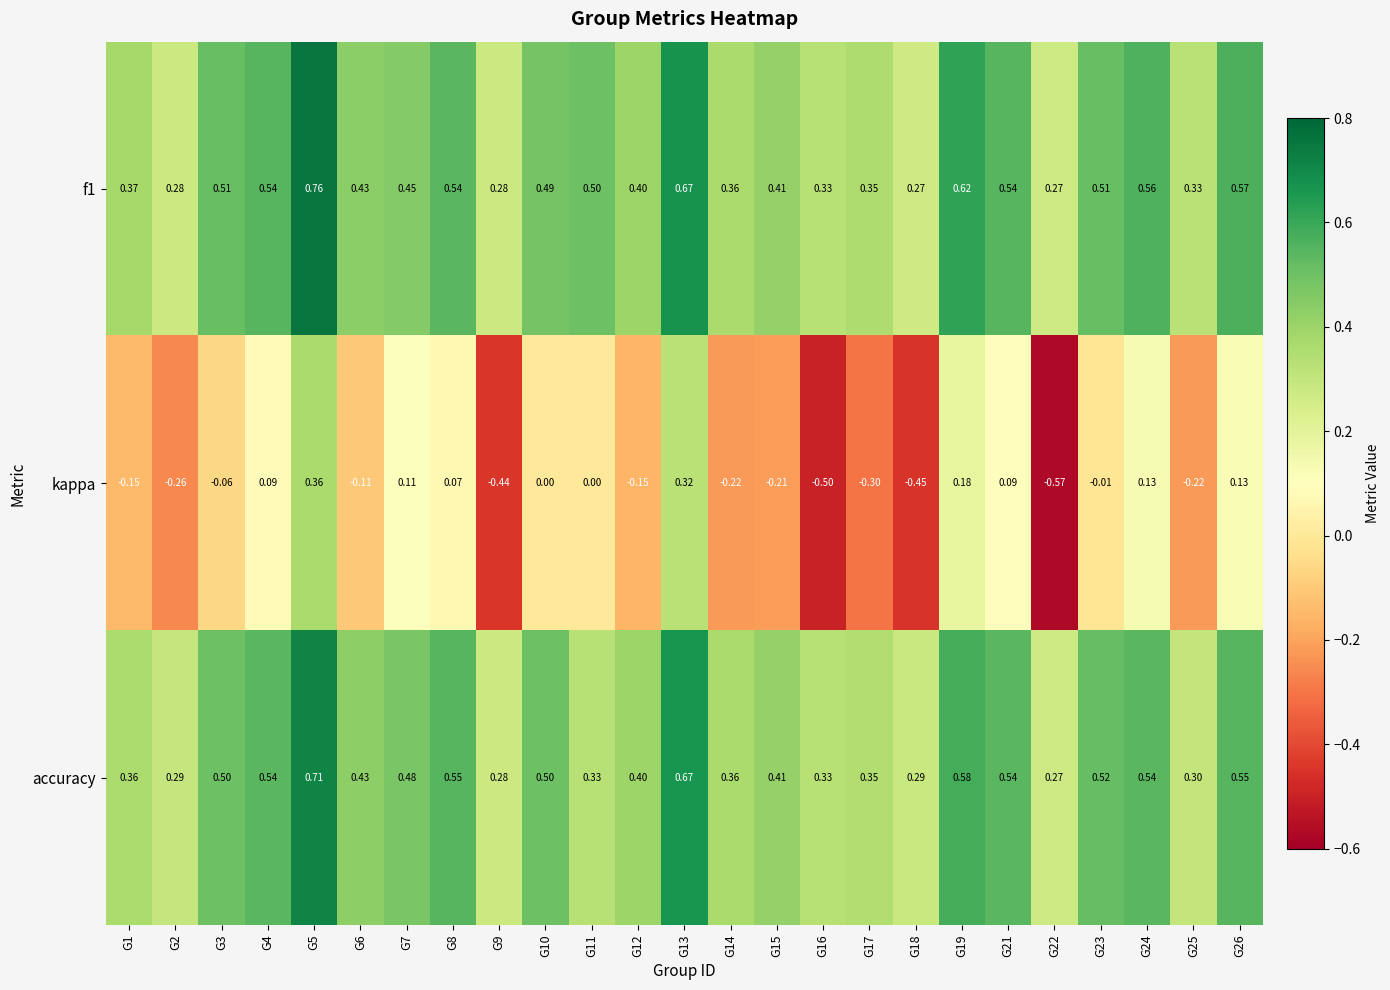

Is the value of accuracy at G12 greater than the value of f1 at G3?

No